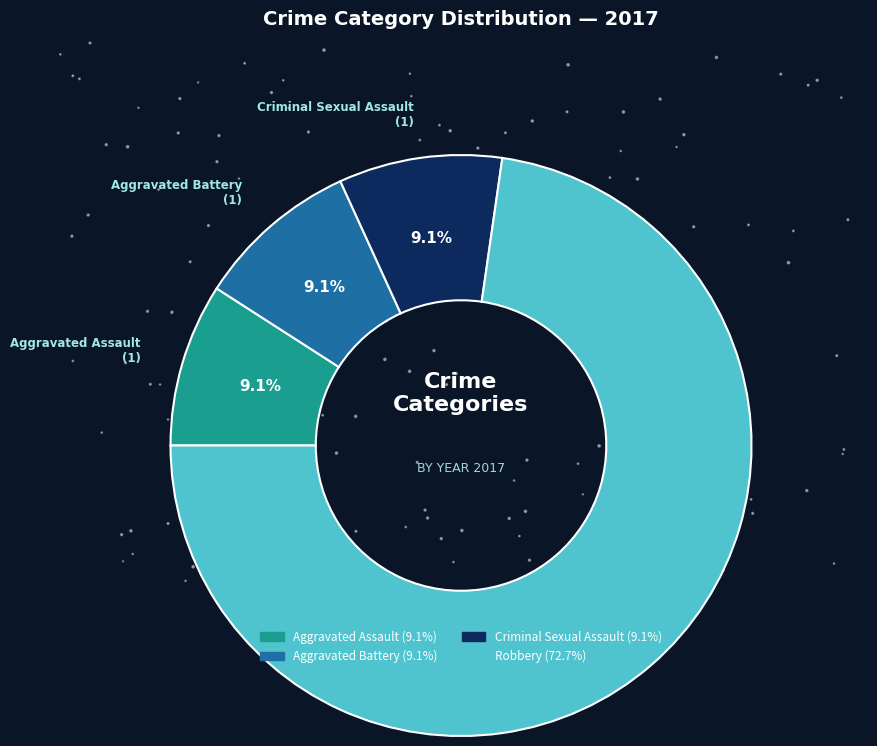

To the nearest percent, what portion does Aggravated Assault represent?

9%